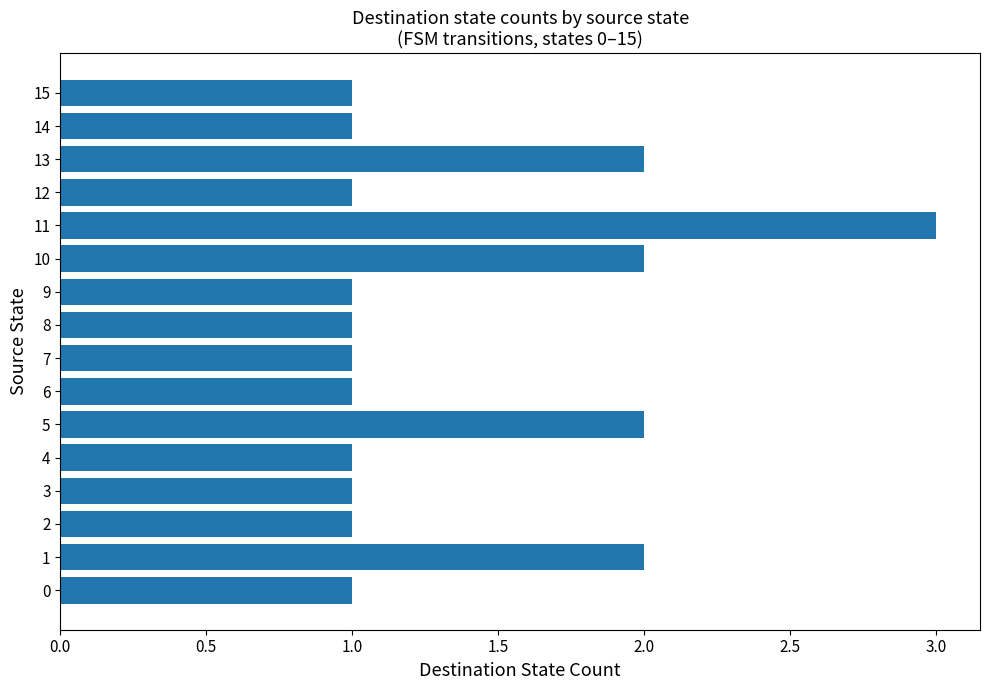

Between 10 and 4, which is larger?

10